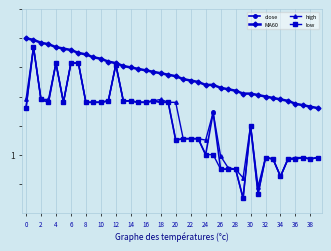

Does the chart have visible grid lines?

Yes